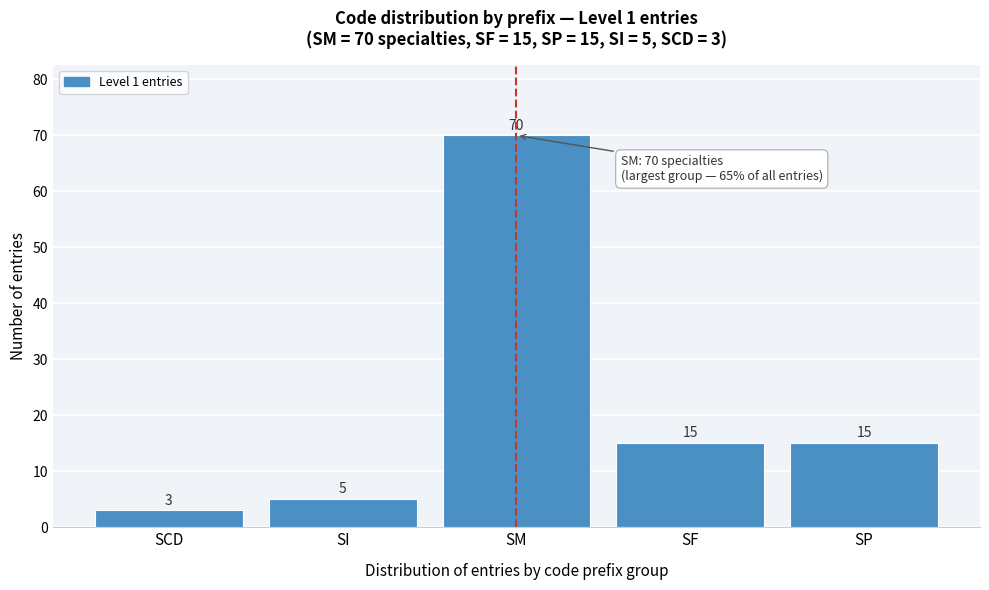

Reading left to right, list all the values displayed in this chart.

SCD=3	SI=5	SM=70	SF=15	SP=15